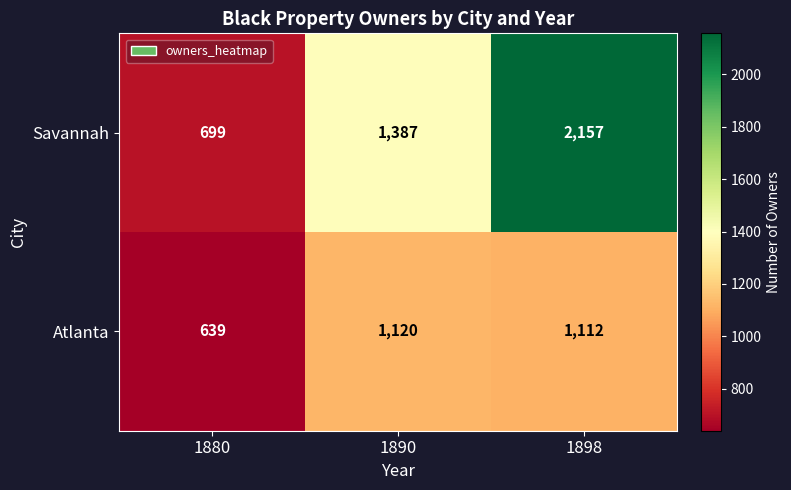

What is the total value across all series at 1898?

3269